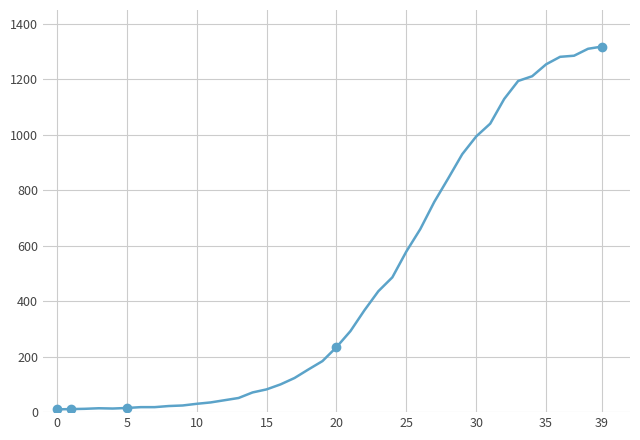

At which label is the value closest to 664?

26